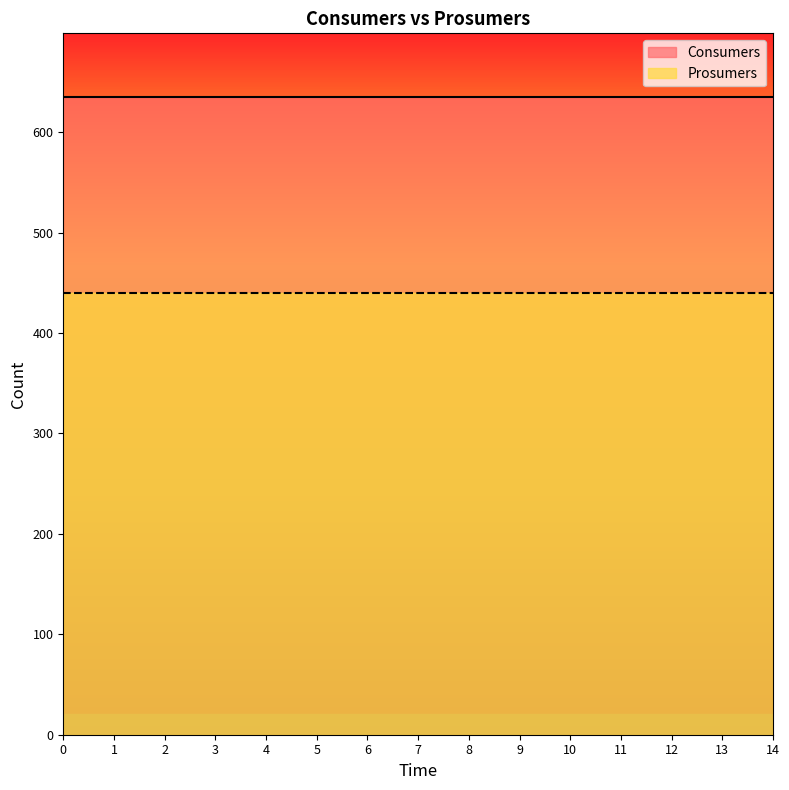

Reading left to right, what are all the values shown in this chart?

Consumers: 635	635	635	635	635	635	635	635	635	635	635	635	635	635	635
Prosumers: 440	440	440	440	440	440	440	440	440	440	440	440	440	440	440